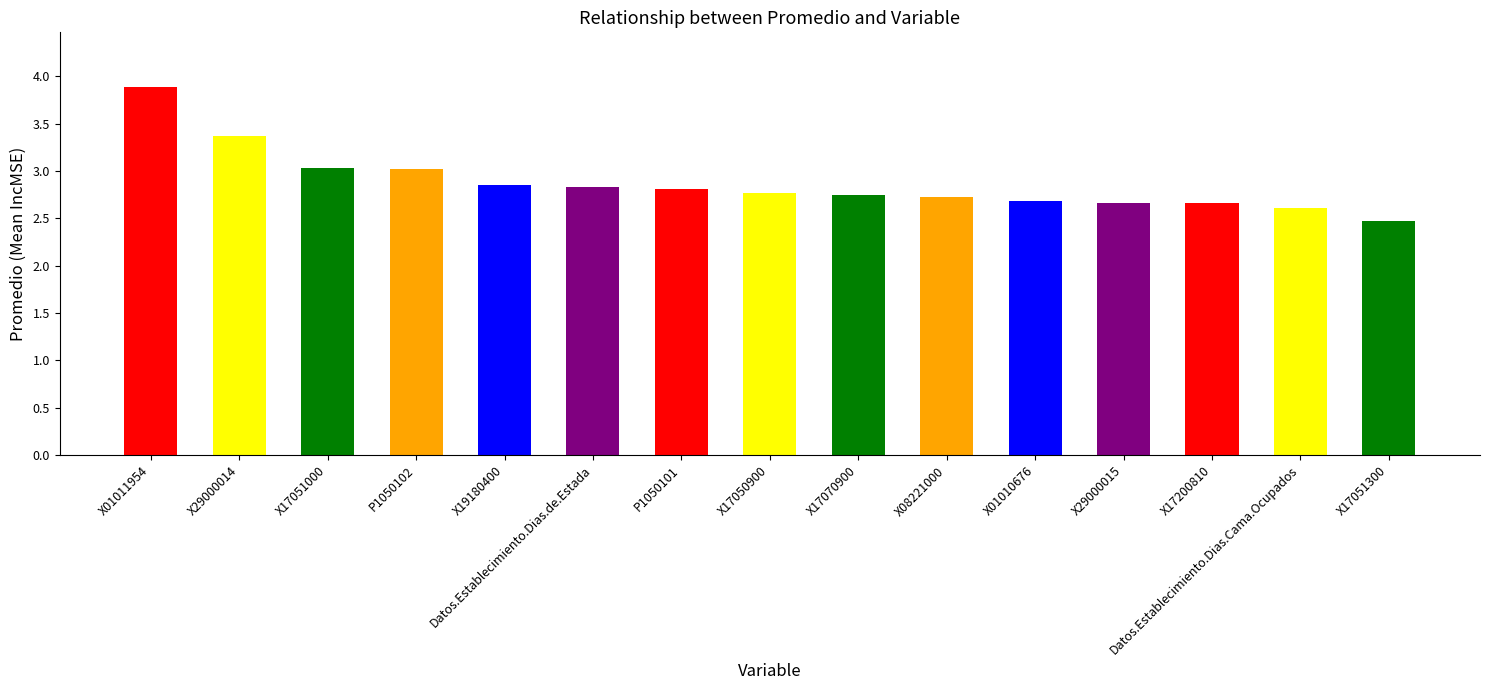

What is the change in value from X01011954 to P1050101?

-1.1